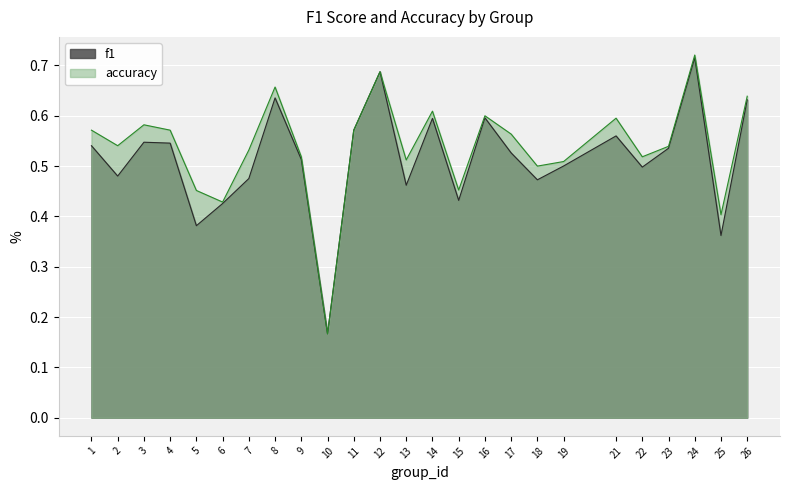

At which category is the sum across all series the highest?

24